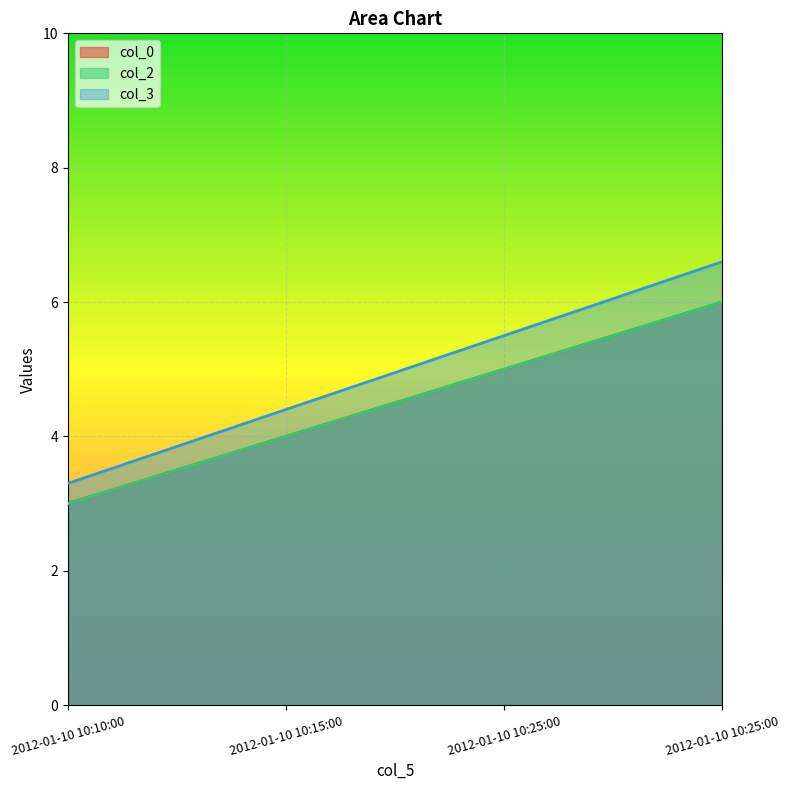

True or false: col_0 and col_3 cross at least once.

False